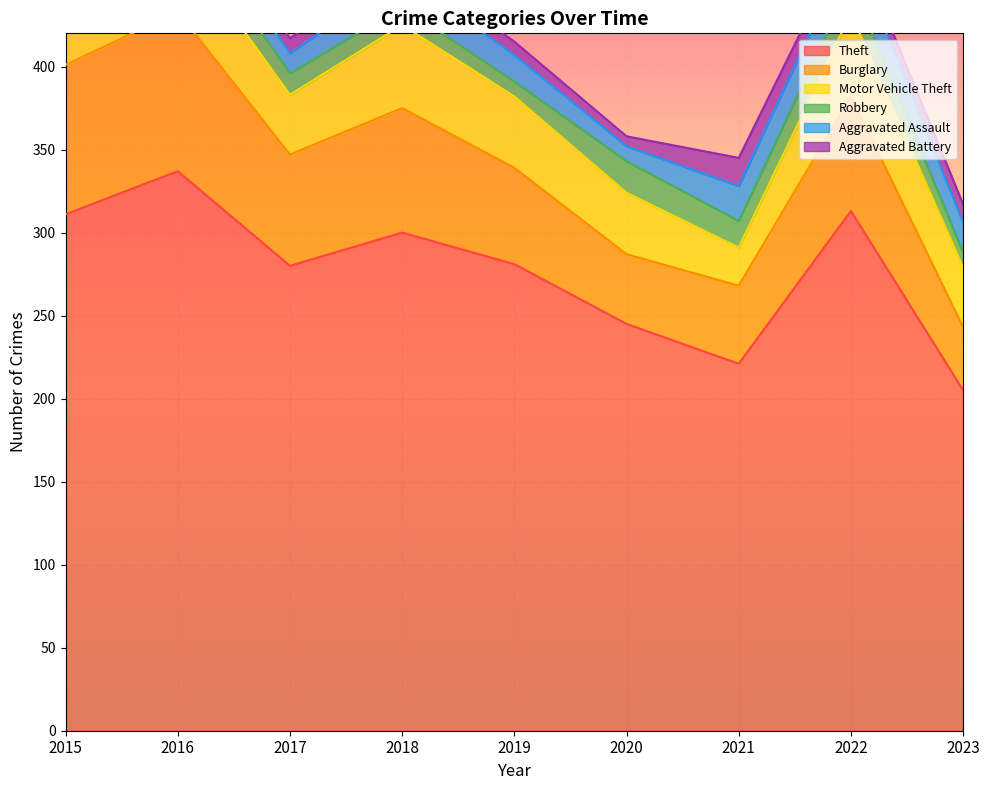

Between 2019 and 2021, which series saw the biggest shift?

Theft